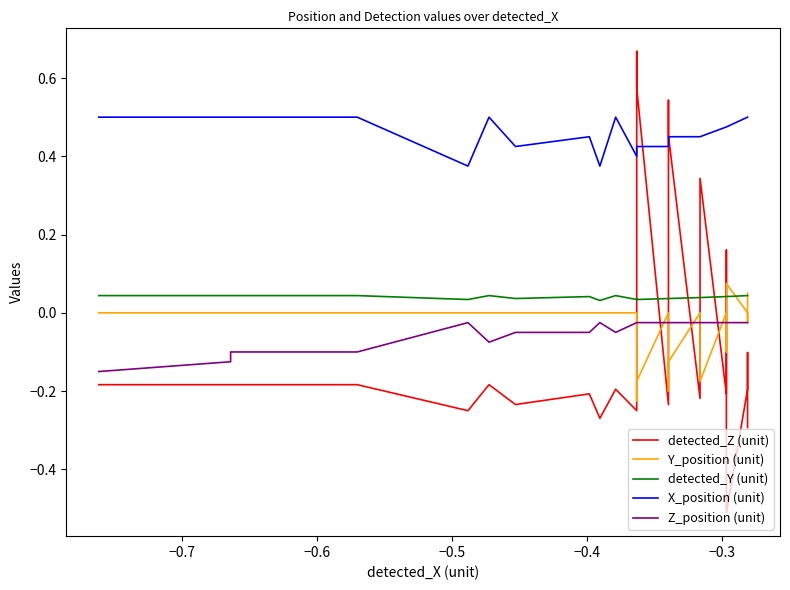

The value of detected_Y (unit) at −0.5 is 0.0. True or false?

False